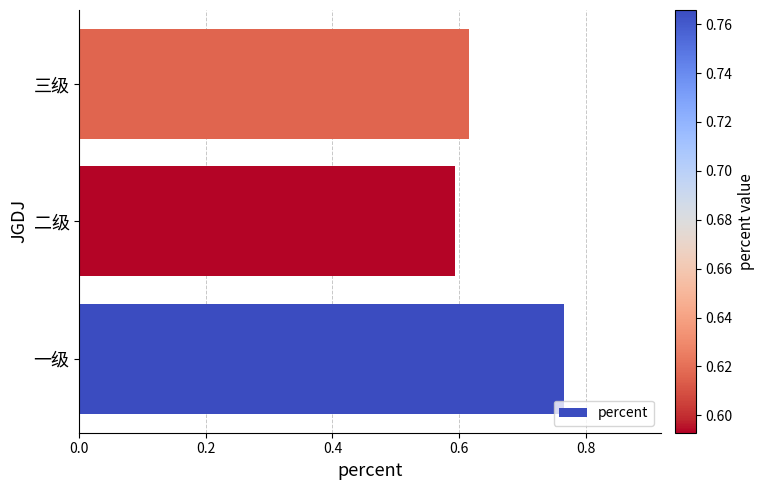

List the labels in order of value, largest first.

一级, 三级, 二级